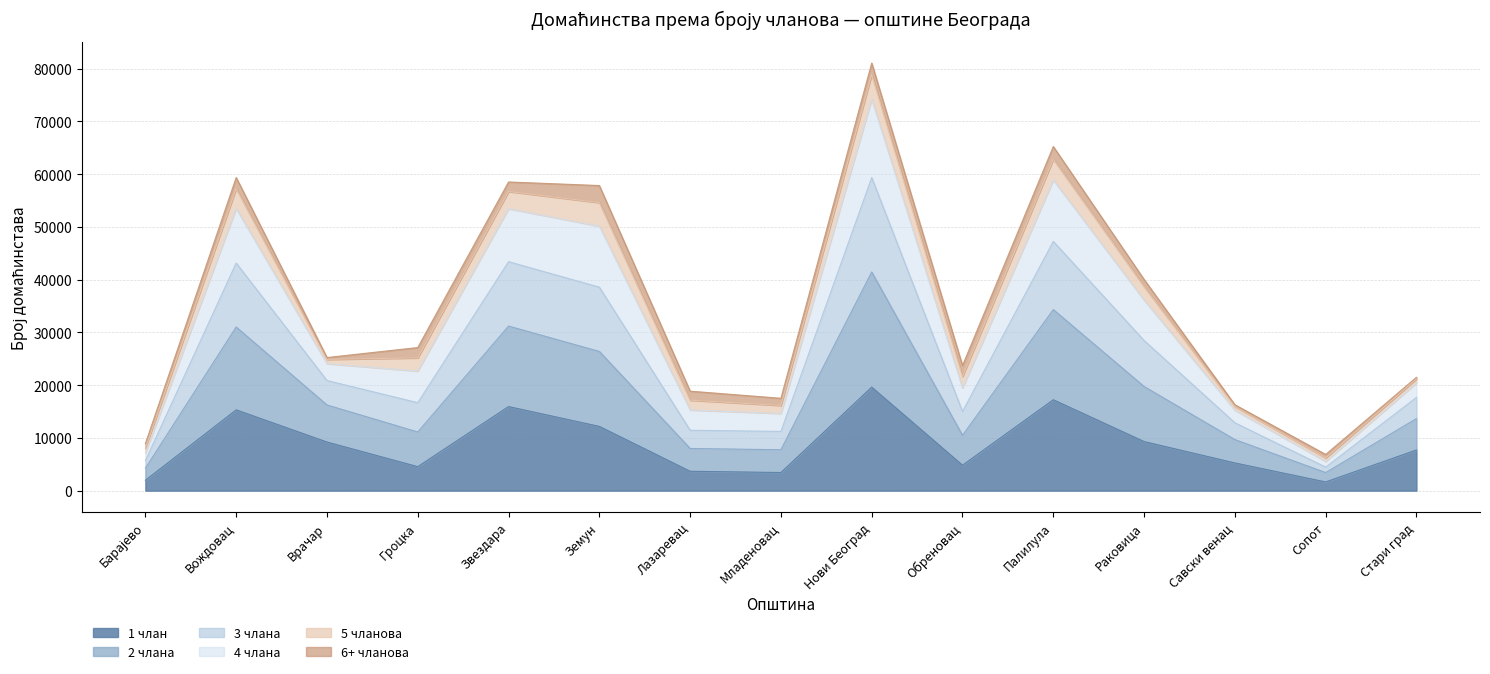

How many interior local valleys does the 3 члана series have?

4